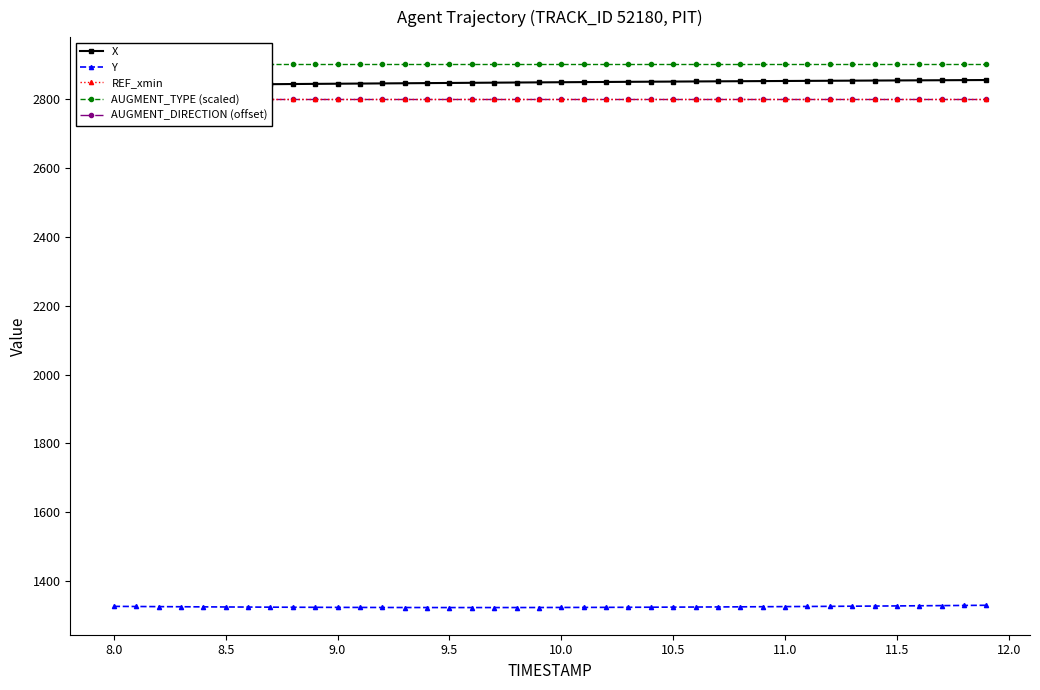

What is the total value across all series at 11.5?

12675.9